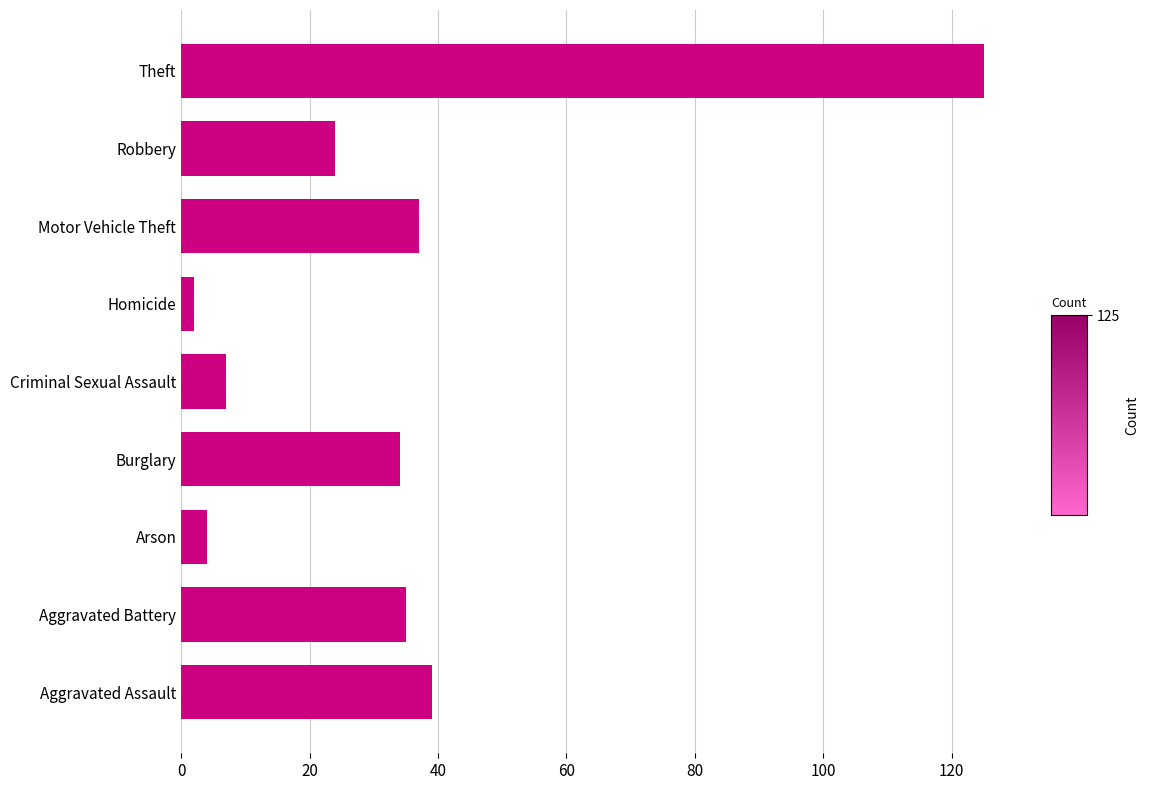

What value does the data have at Aggravated Battery, to the nearest 10?

40